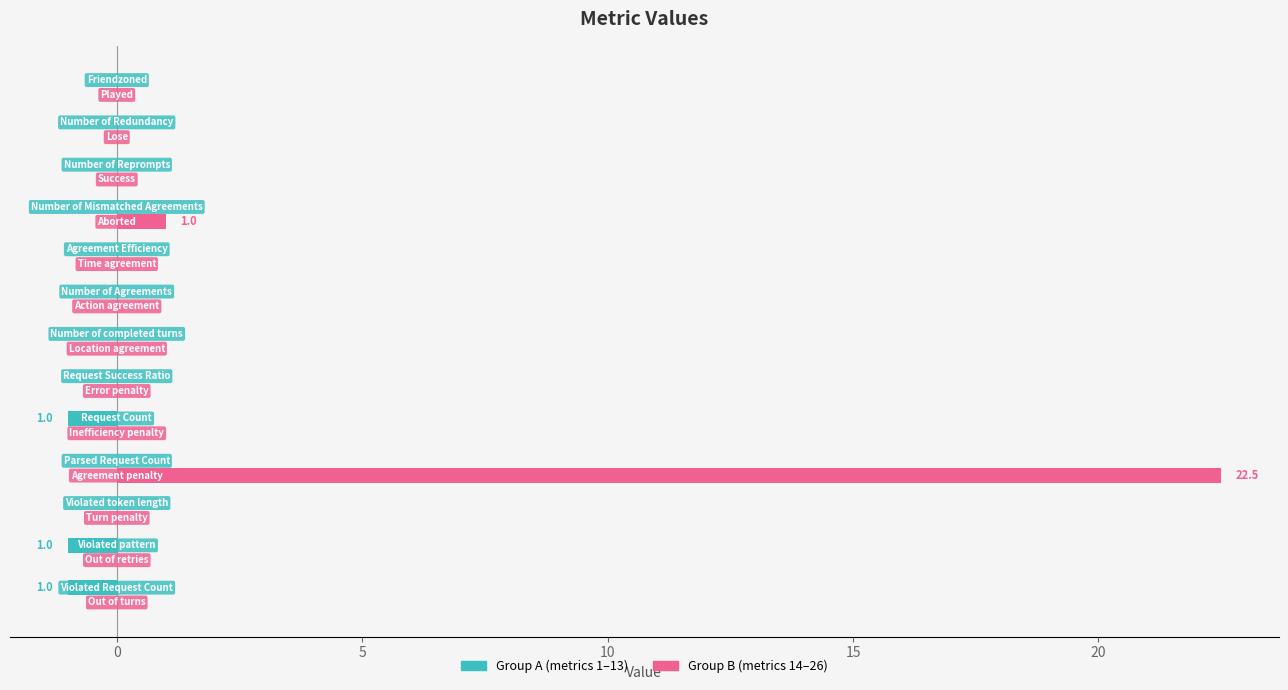

What is the sum of all Group A (metrics 1–13) values?

-3.0